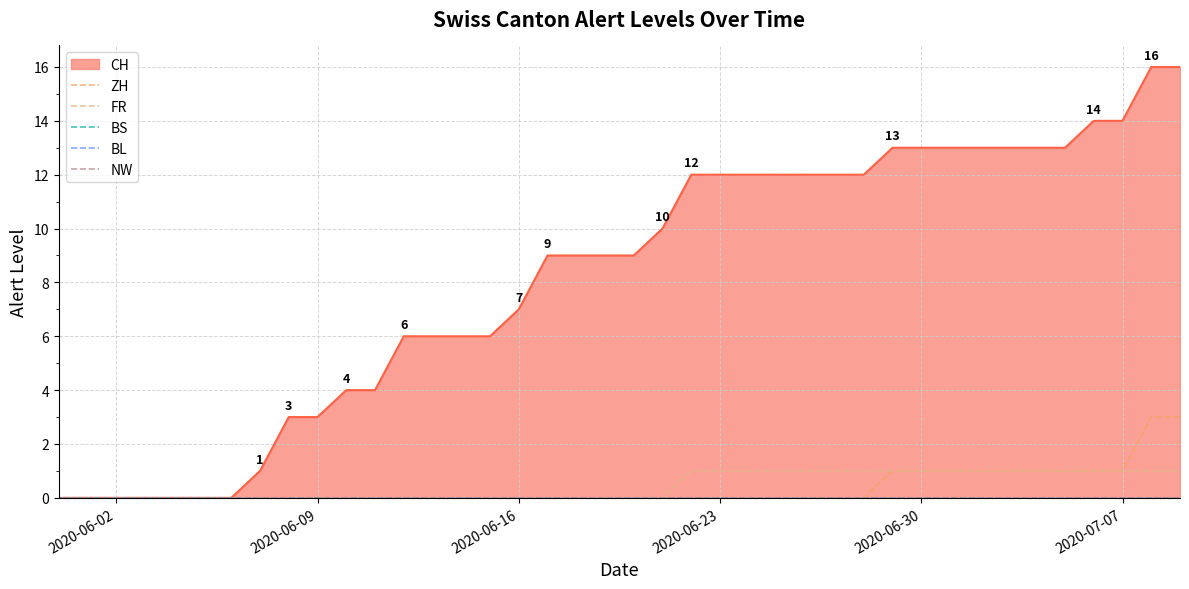

Is it true that FR equals 1 at 2020-06-30?

True